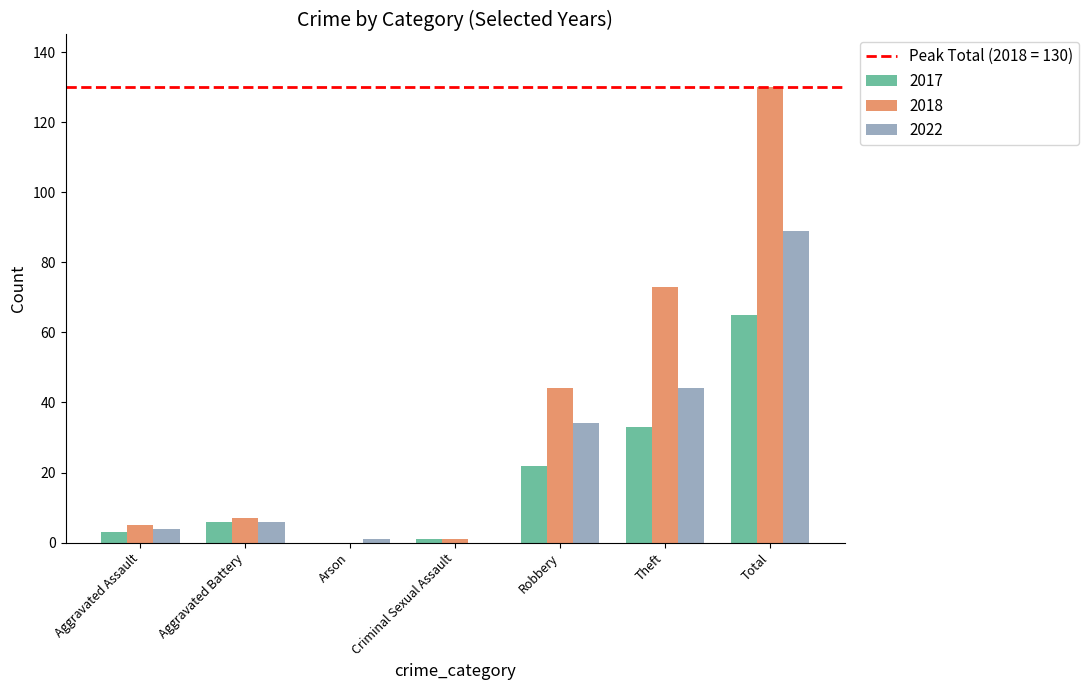

Which series changed the most between Aggravated Battery and Theft?

2018